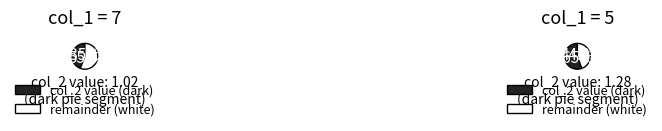

Approximately how many times larger is the value at 5 compared to 7?

1.3